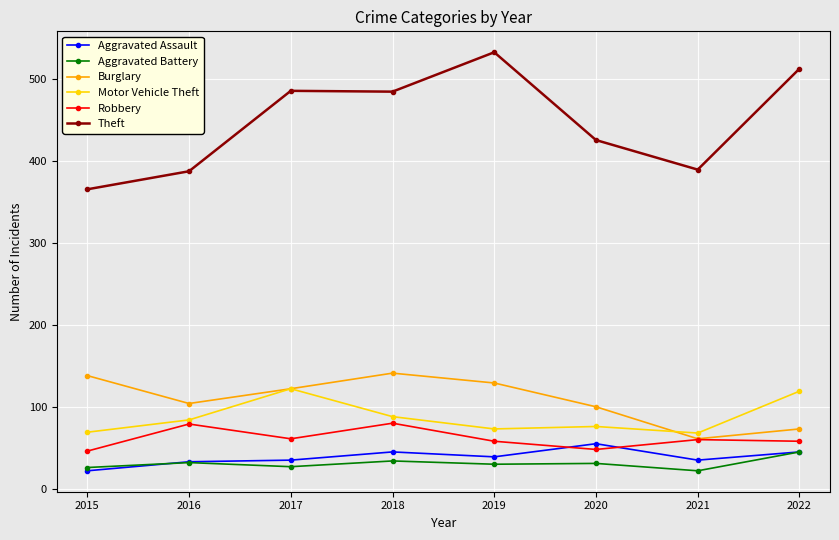

What are all the series names shown in the legend?

Aggravated Assault, Aggravated Battery, Burglary, Motor Vehicle Theft, Robbery, Theft